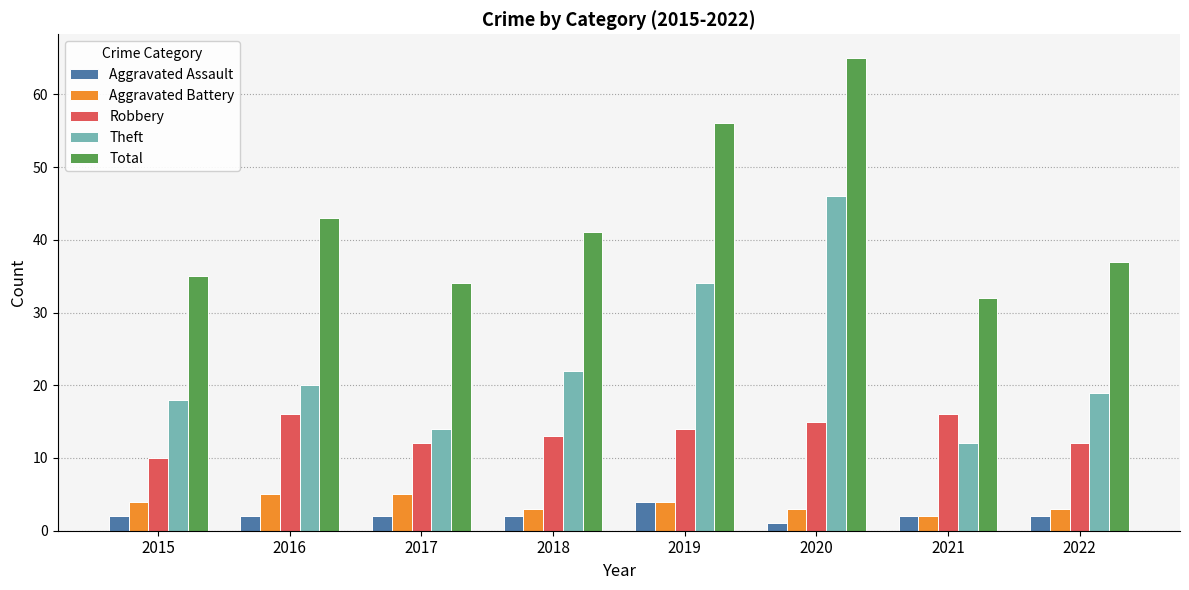

What is the sum of all Theft values?

185